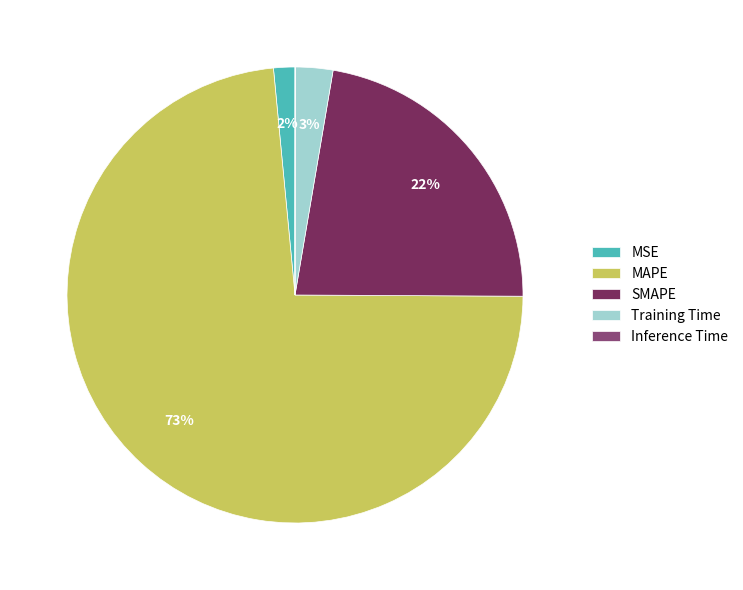

Combined, do MAPE and Training Time account for over 50%?

Yes